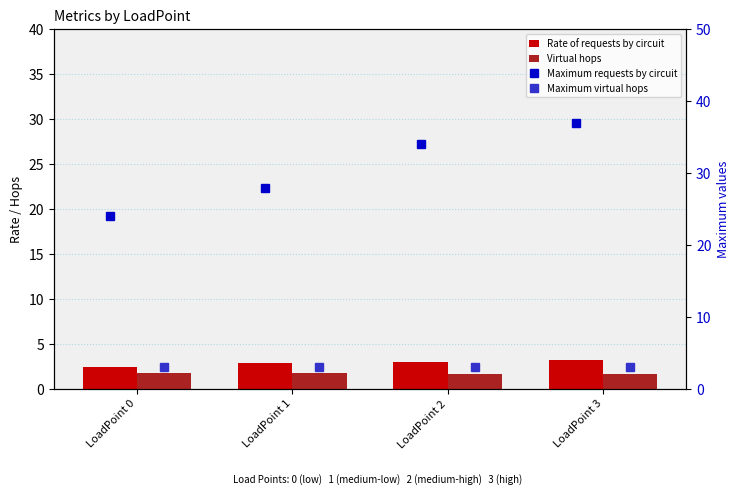

How many Virtual hops values are between 1 and 2?

4